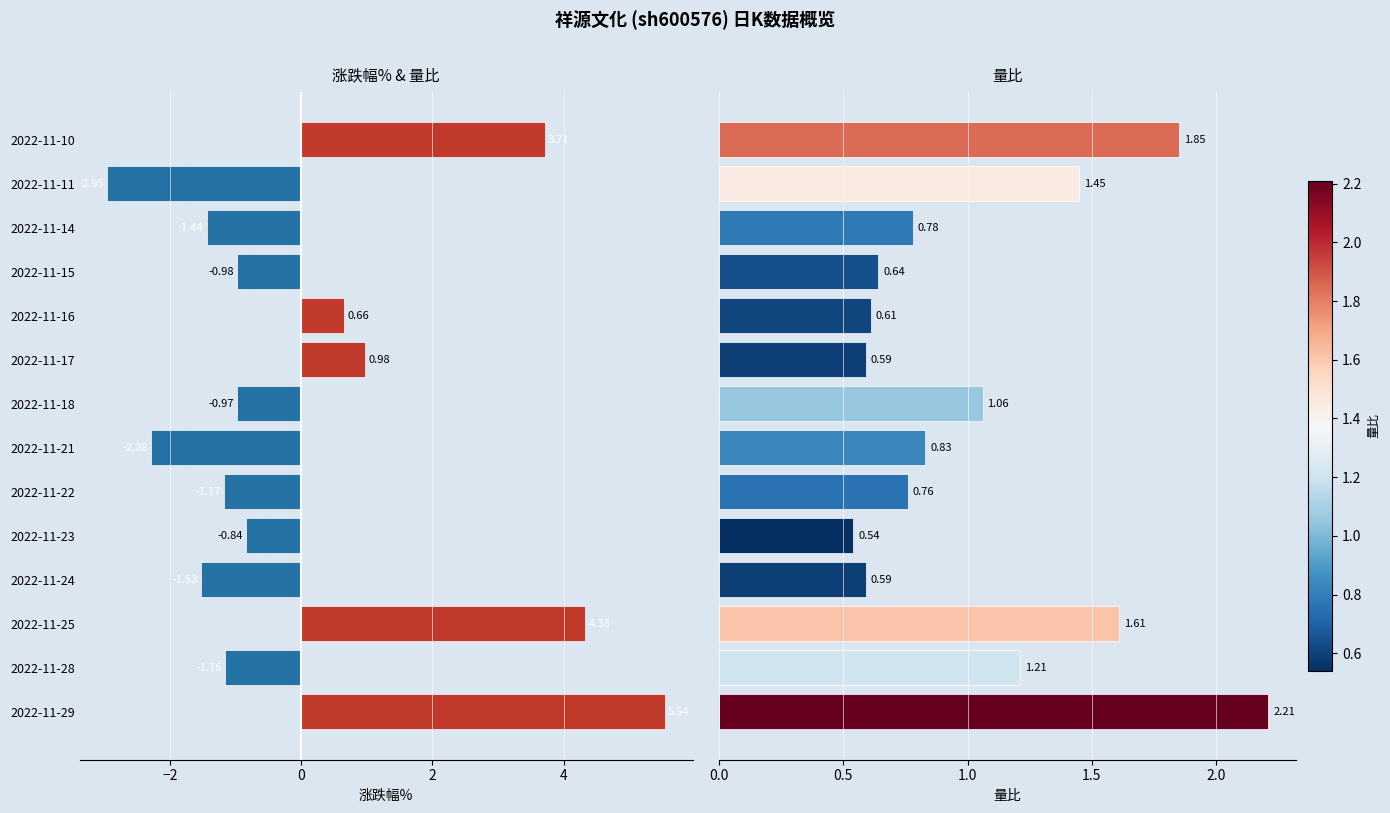

How many bars are there in total?

28